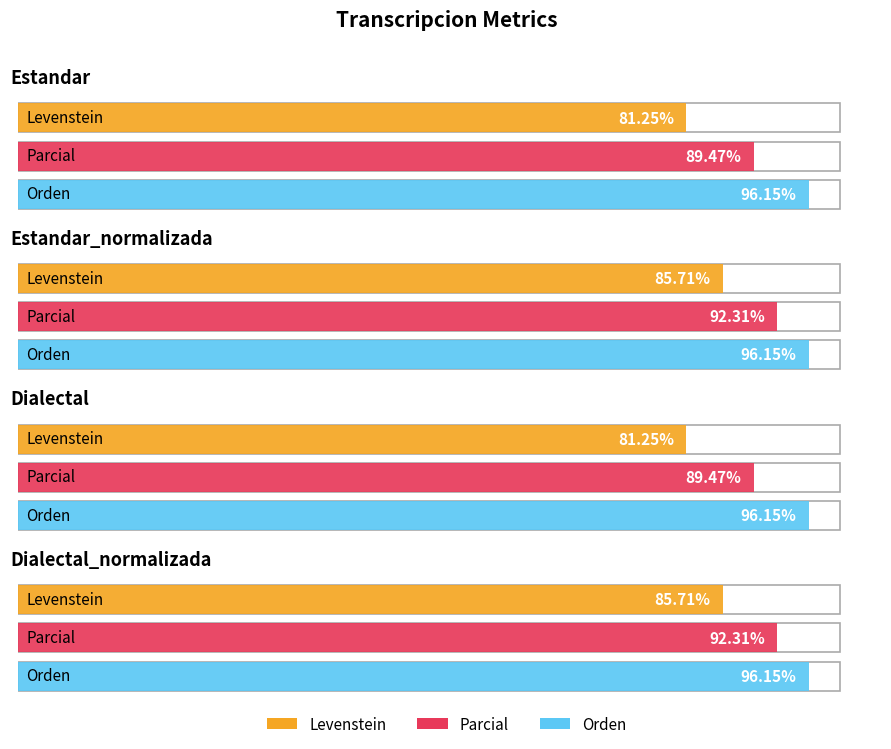

Reading right to left, extract all data points from this chart.

Levenstein: 85.7	81.2	85.7	81.2
Parcial: 92.3	89.5	92.3	89.5
Orden: 96.2	96.2	96.2	96.2